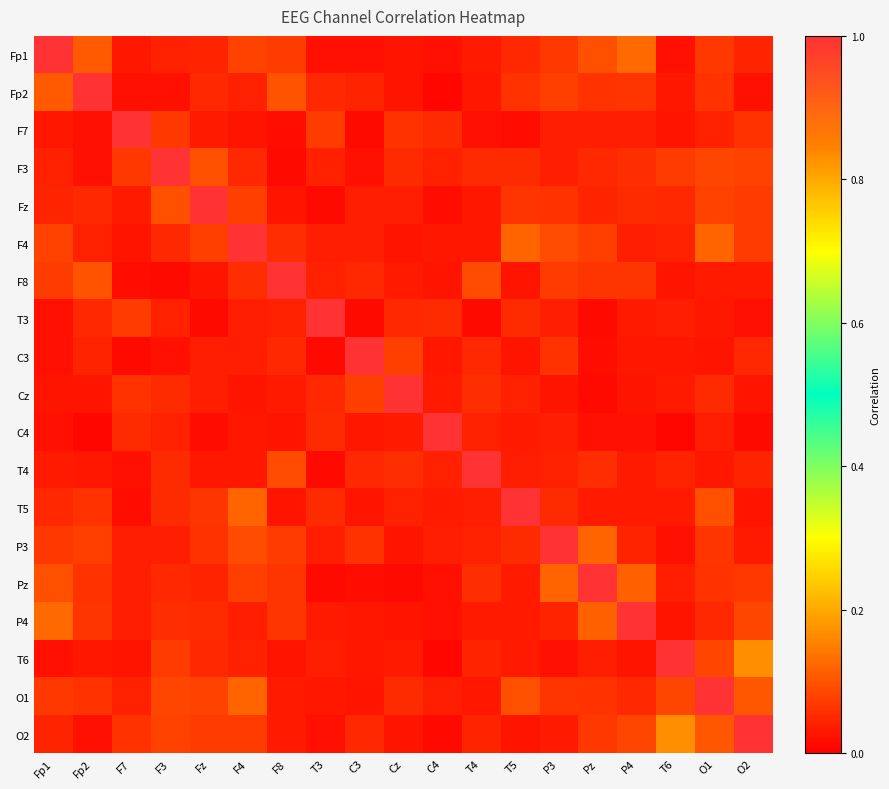

At which category is the sum across all series the highest?

O1